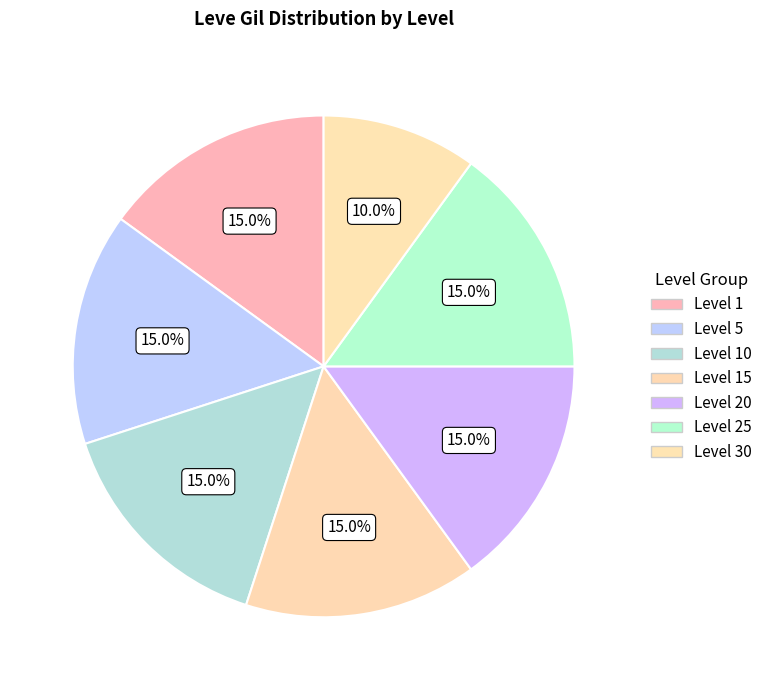

Is there a majority slice in this chart?

No